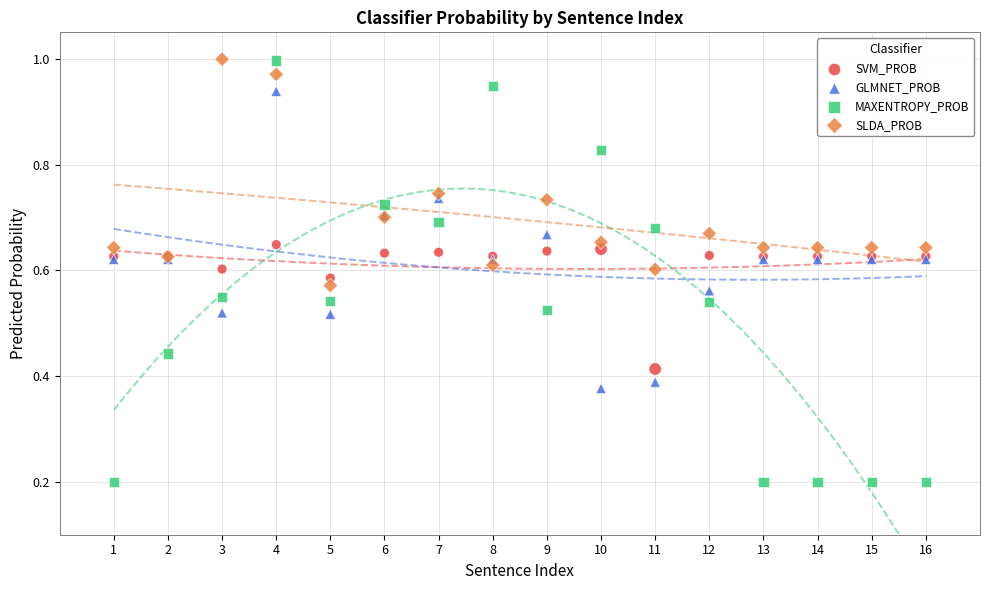

Which series has the largest Y range (max minus min)?

MAXENTROPY_PROB